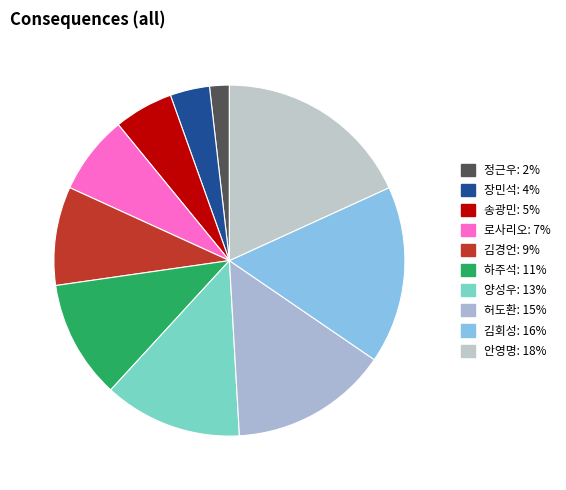

What is the total percentage of 정근우 and 김회성?

18.2%